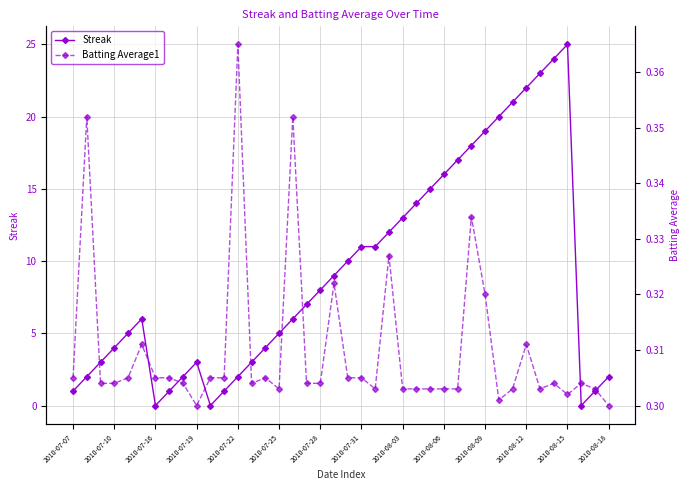

What is the difference between the Streak values at 19 and 31?

11.0